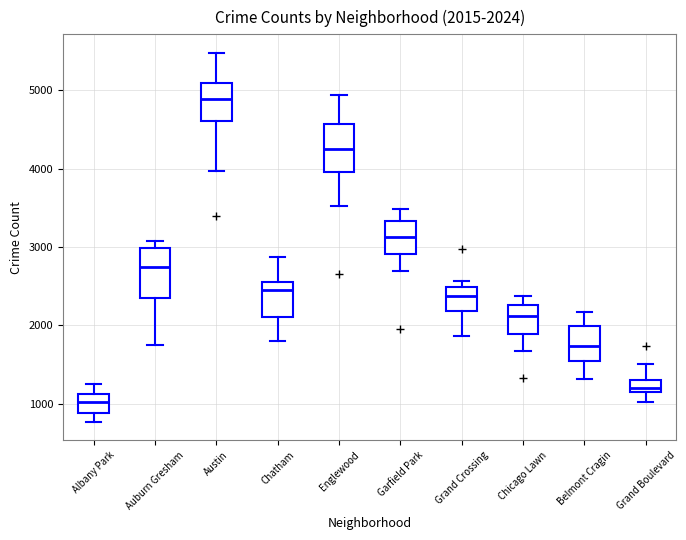

Which box has the highest median line?

Austin